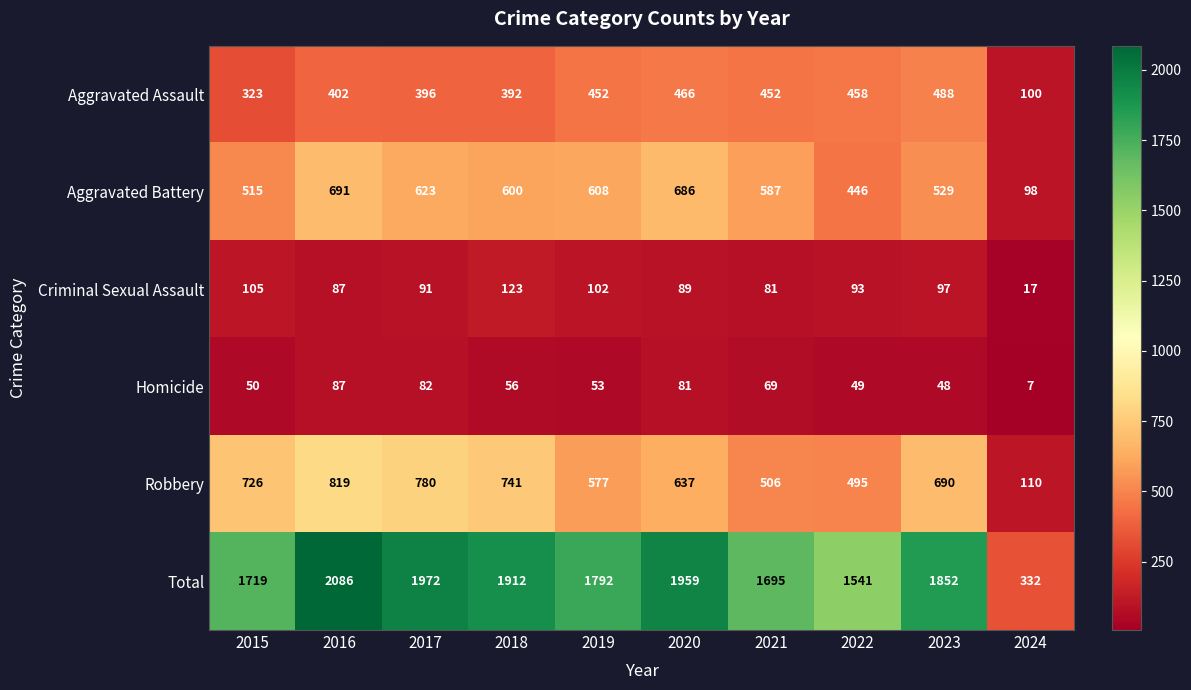

How many distinct data groups are displayed?

6